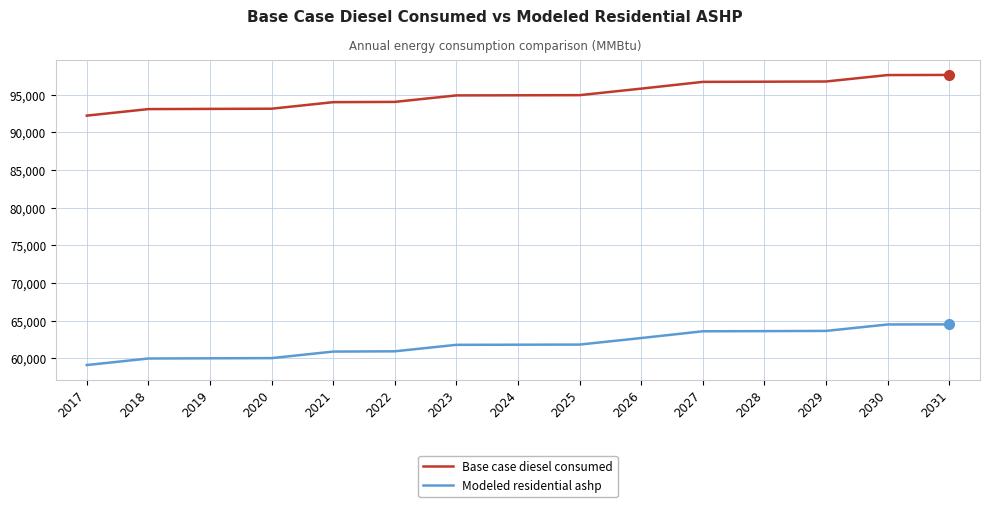

True or false: Base case diesel consumed has a value of 96744.0 at 2029.

True